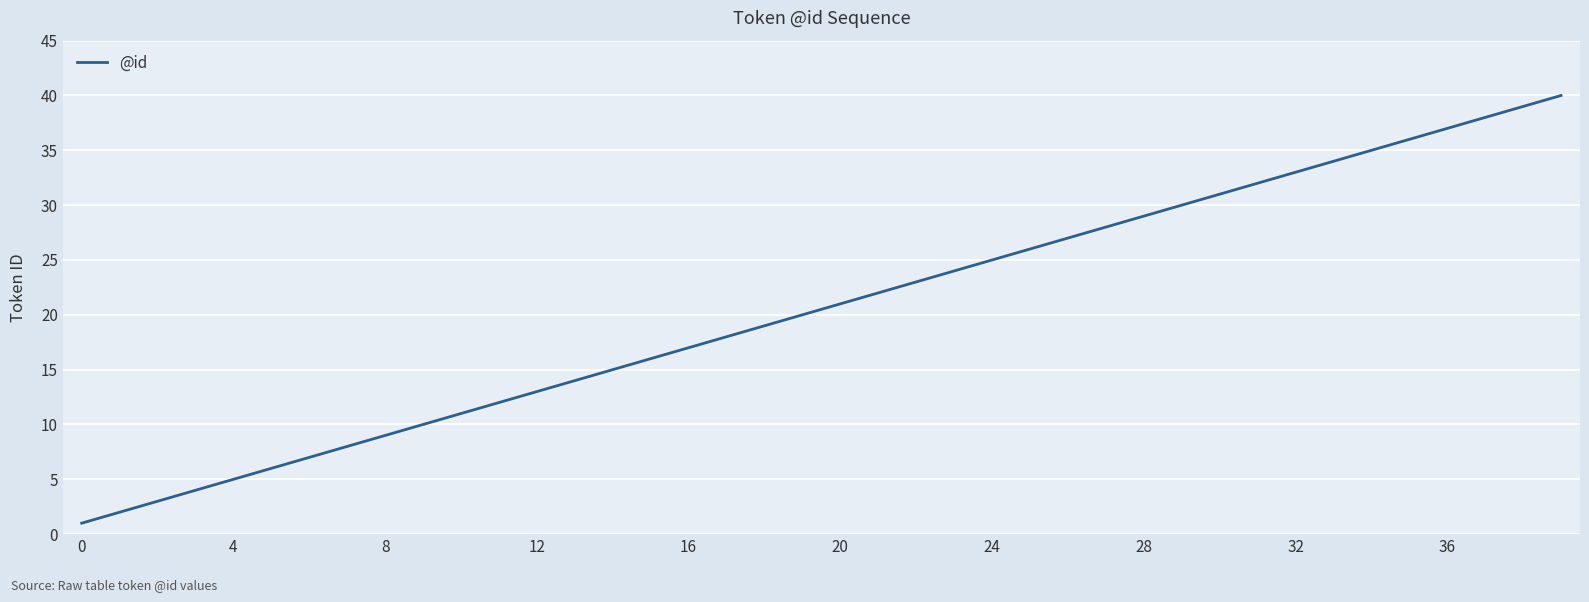

What is the maximum value shown in the chart?

40